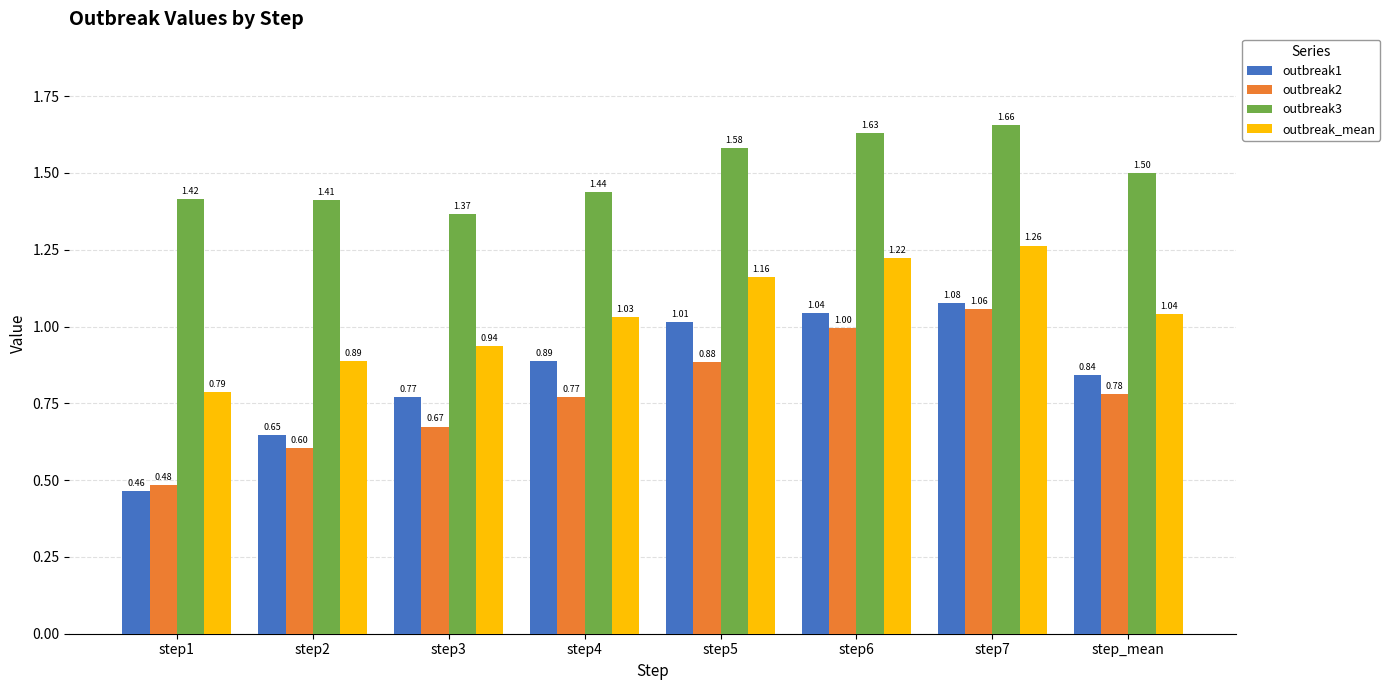

At which label is outbreak2 closest to 0?

step1